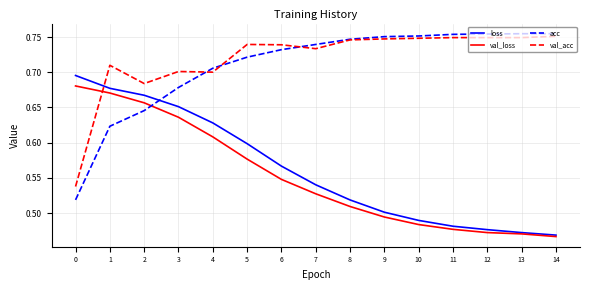

What are all the series names shown in the legend?

loss, val_loss, acc, val_acc